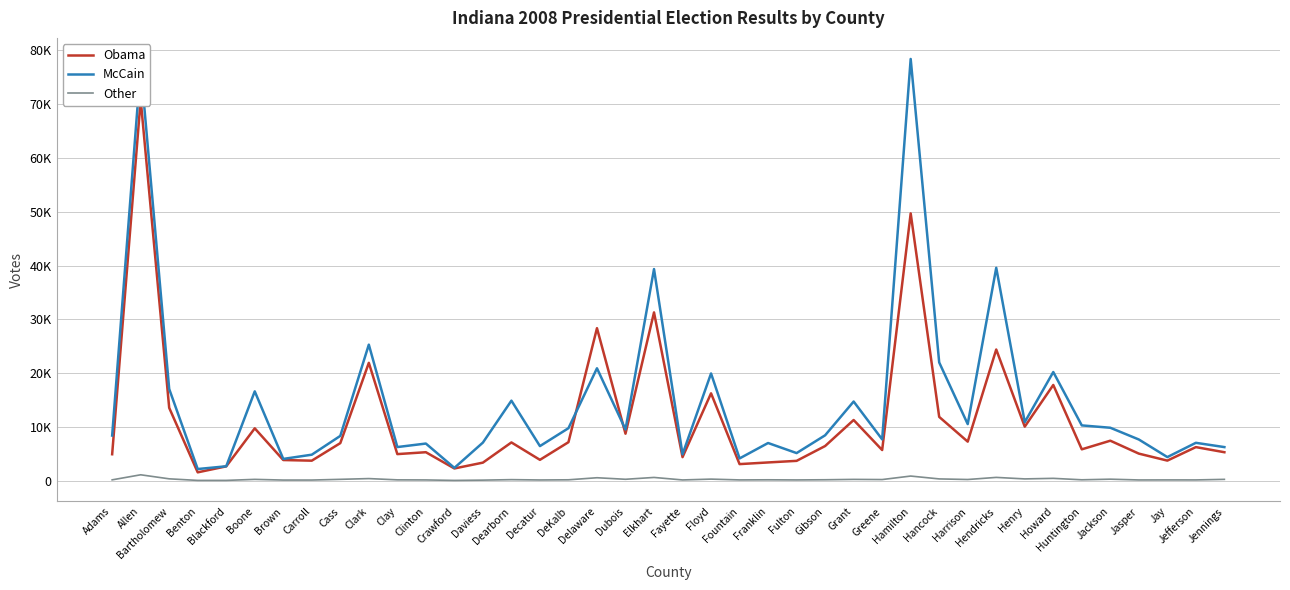

True or false: Obama and McCain cross at least once.

True